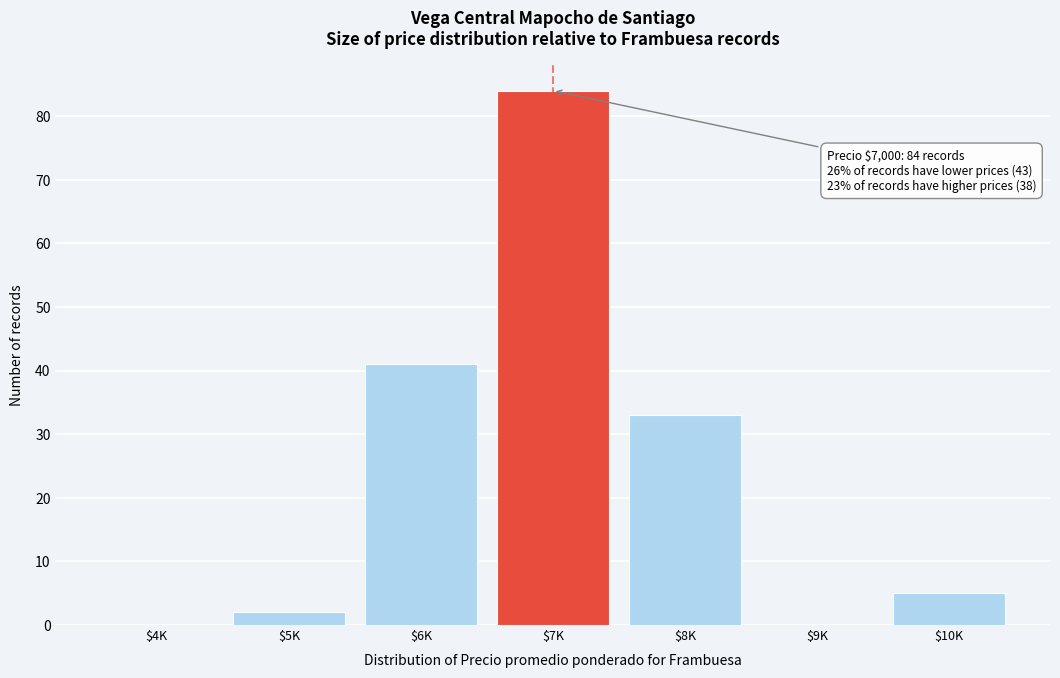

What is the greatest value displayed?

84